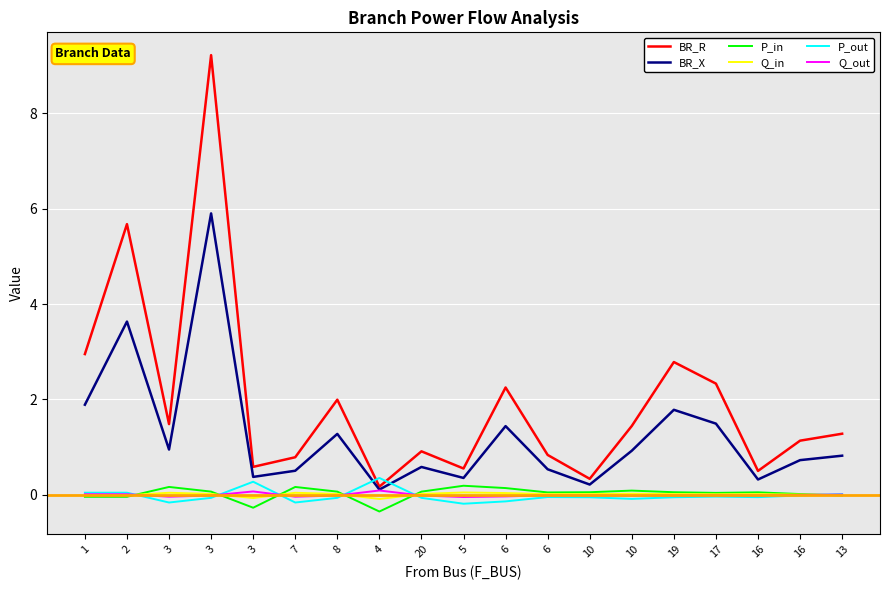

Between 6 and 19, which is larger?

19